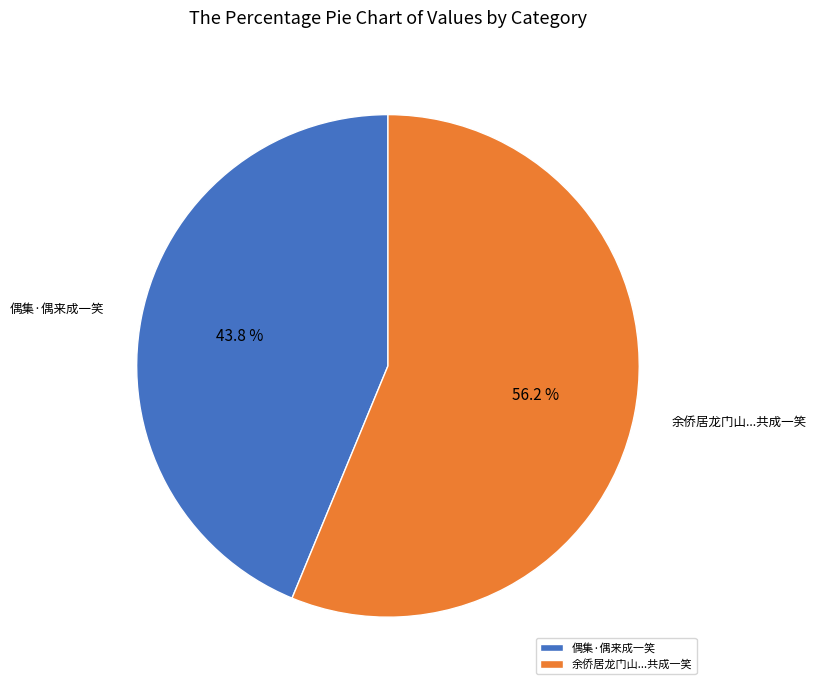

What is the ratio of the value at 偶集·偶来成一笑 to the value at 余侨居龙门山...共成一笑?

0.8